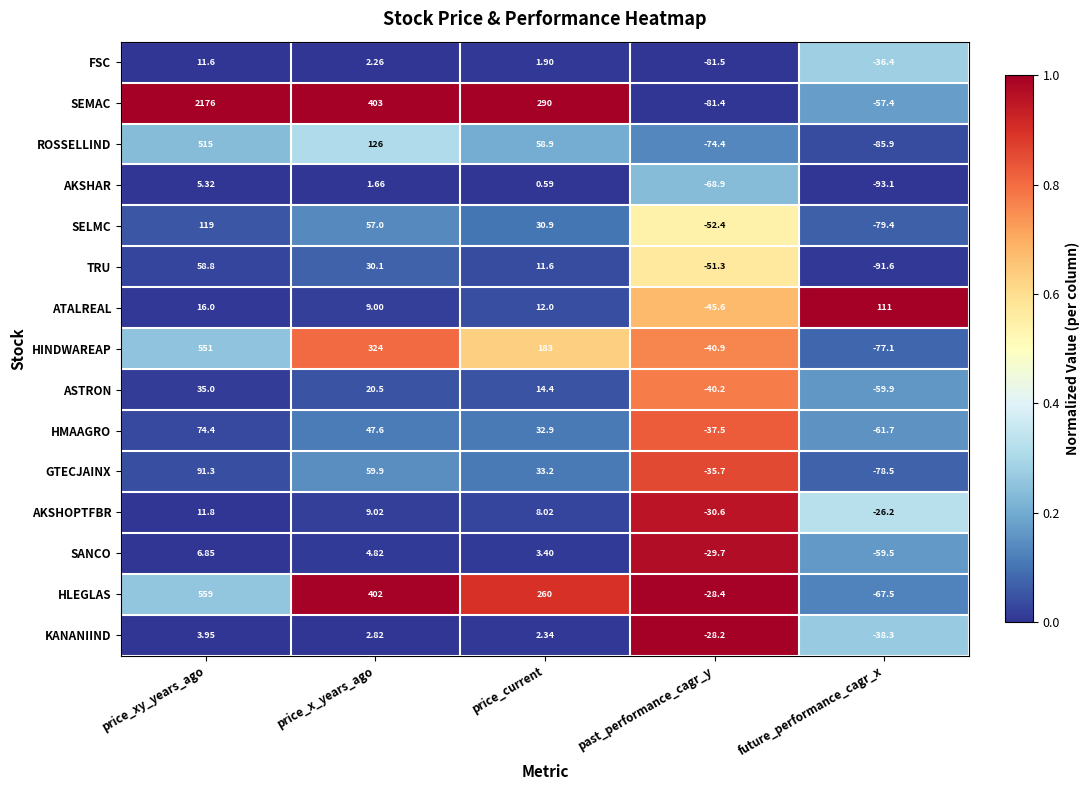

At how many categories does at least one series exceed 0?

4